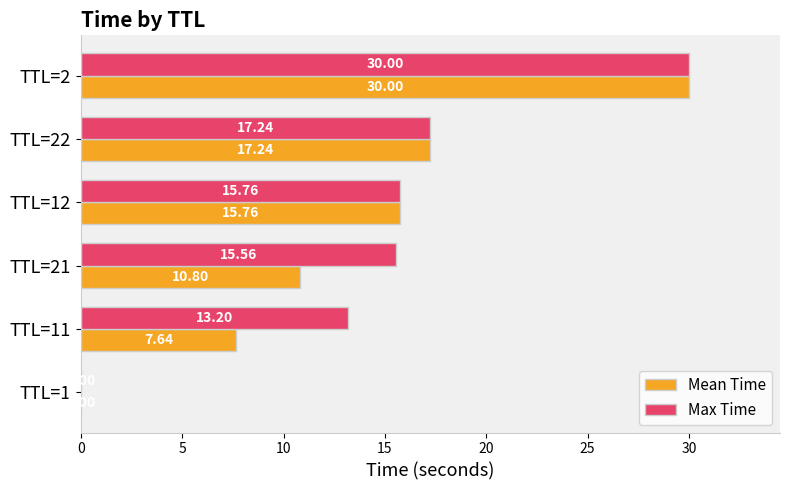

What is the sum of all Max Time values?

91.8